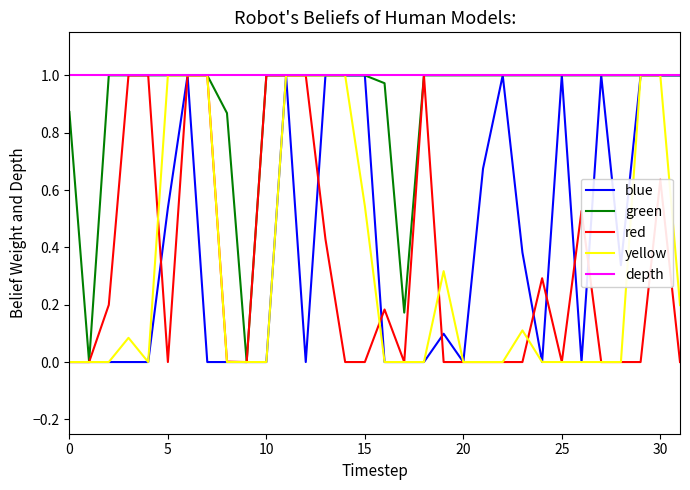

Which series has the largest total across all categories?

depth